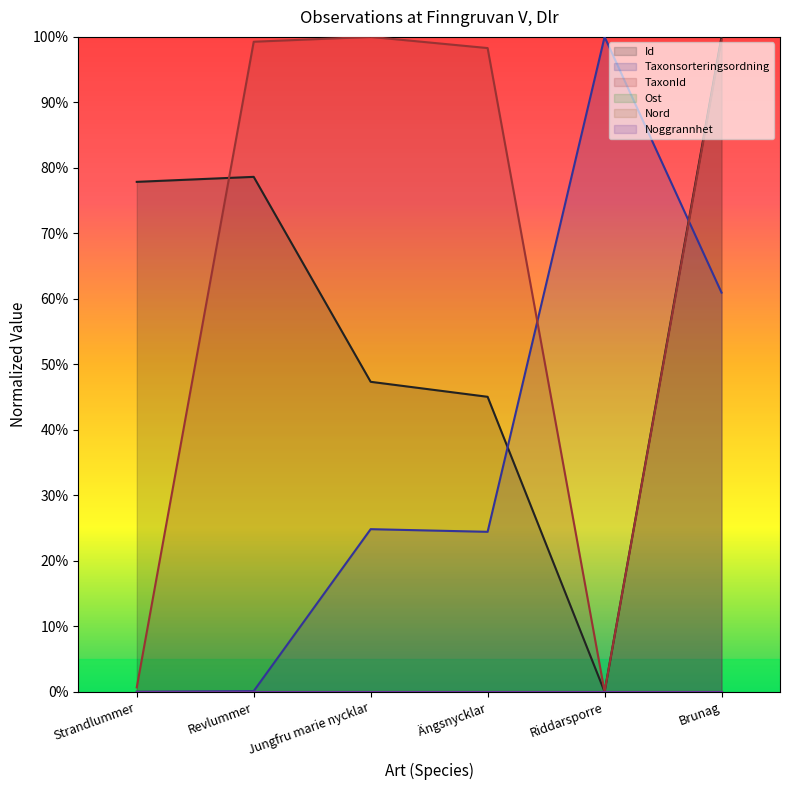

What position from the left is Jungfru marie nycklar?

3